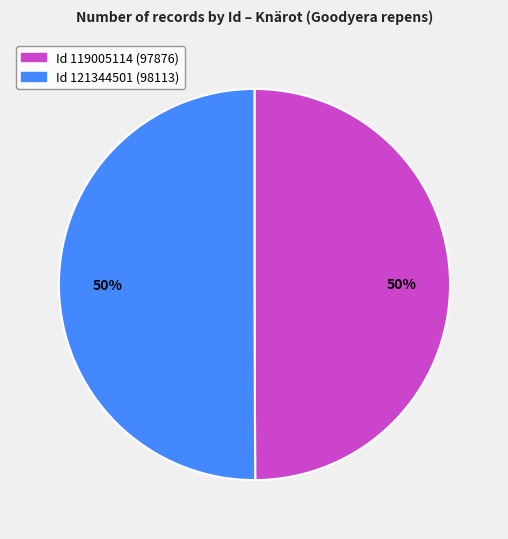

How many segments does this pie chart have?

2